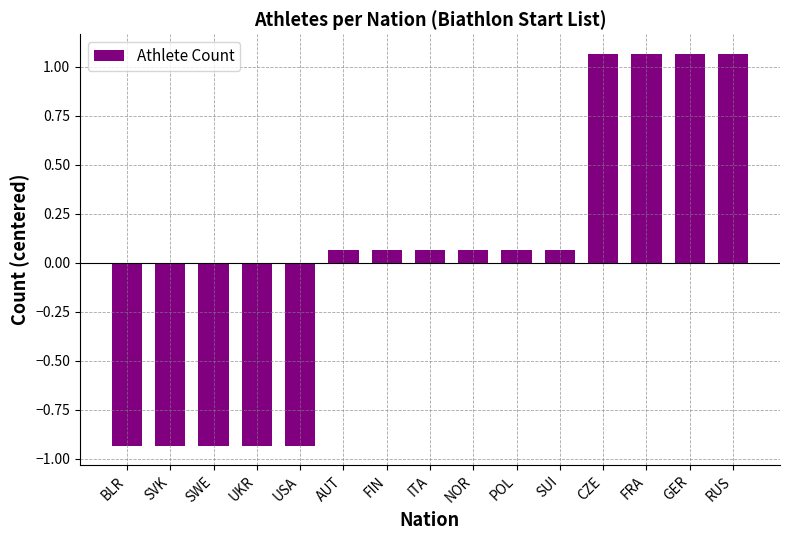

At which label does the data first exceed 0?

AUT